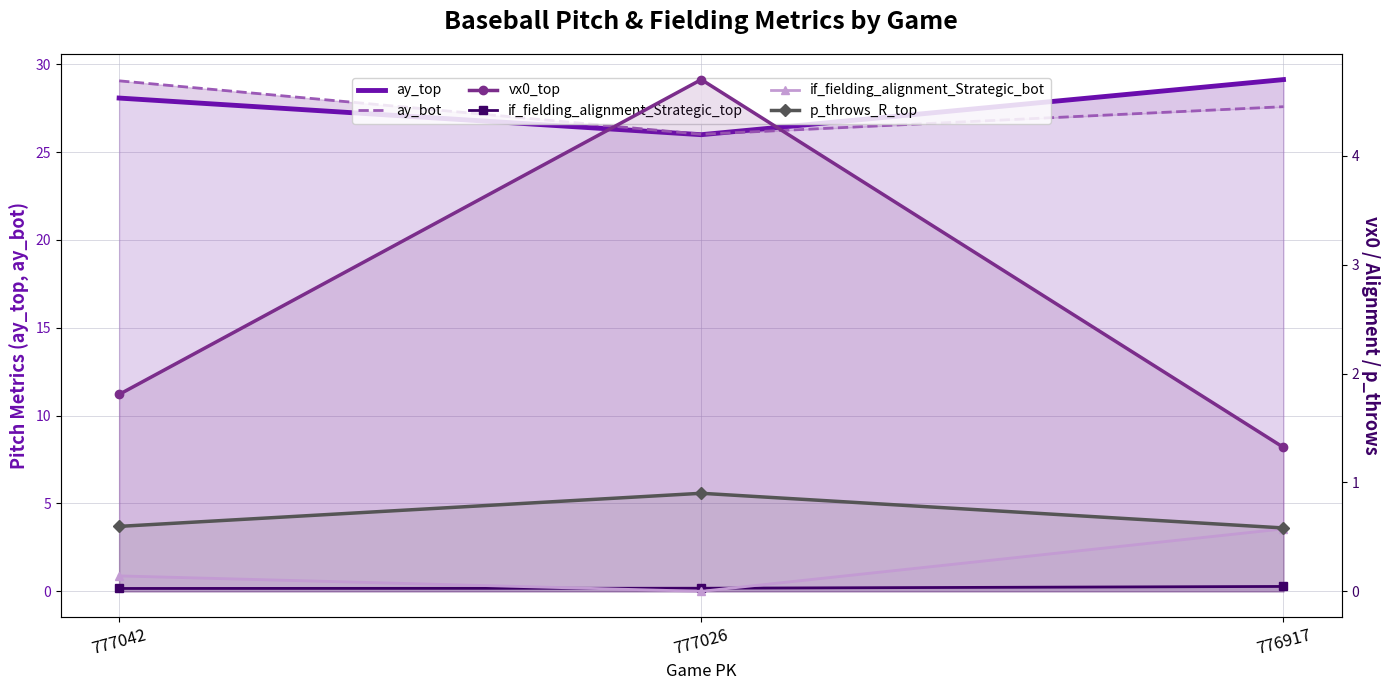

Which series has the largest total across all categories?

ay_top